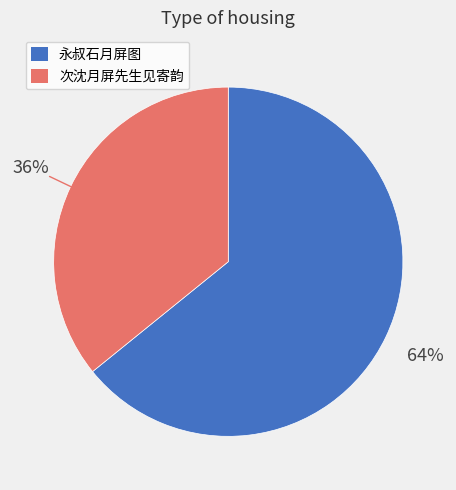

To the nearest percent, what is the average slice percentage?

50%